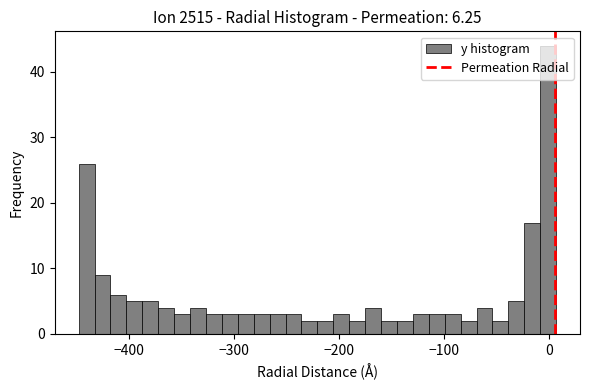

Around what value on the x-axis is the tallest bar? Give the approximate position of its centre, as read against the axis.

0